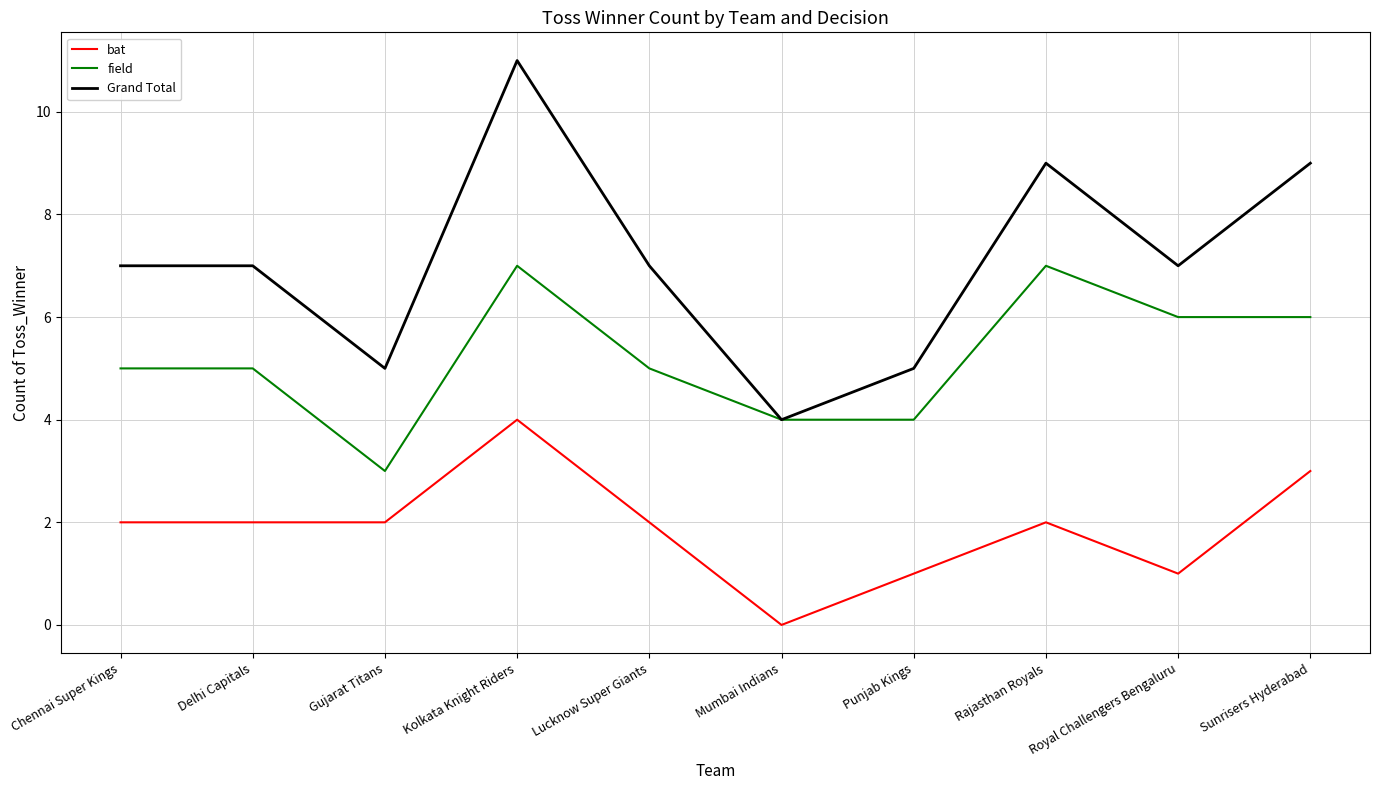

What is the sum of all bat values?

19